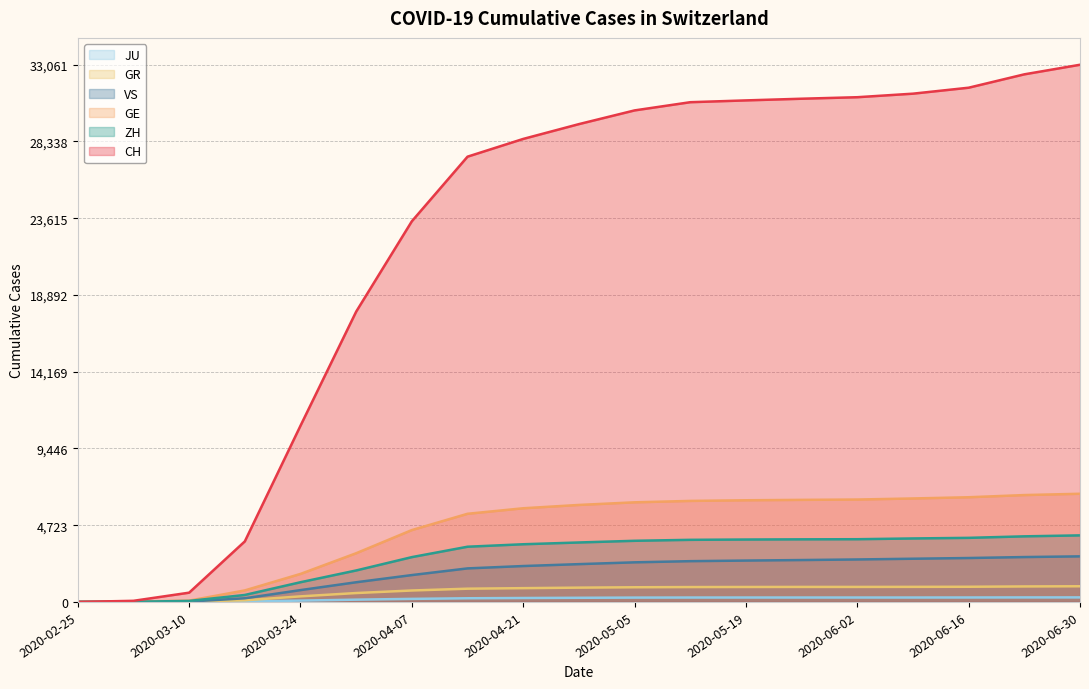

How many lines are shown in the chart?

6